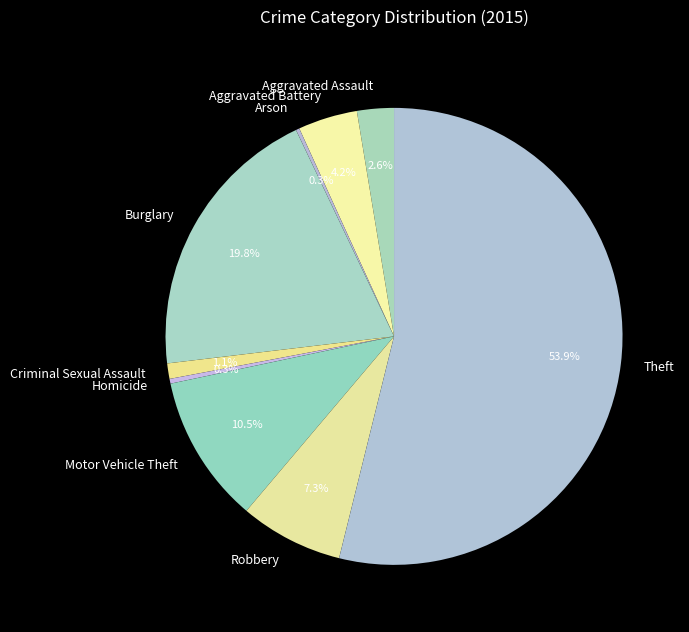

What percentage is NOT represented by Criminal Sexual Assault?

98.9%